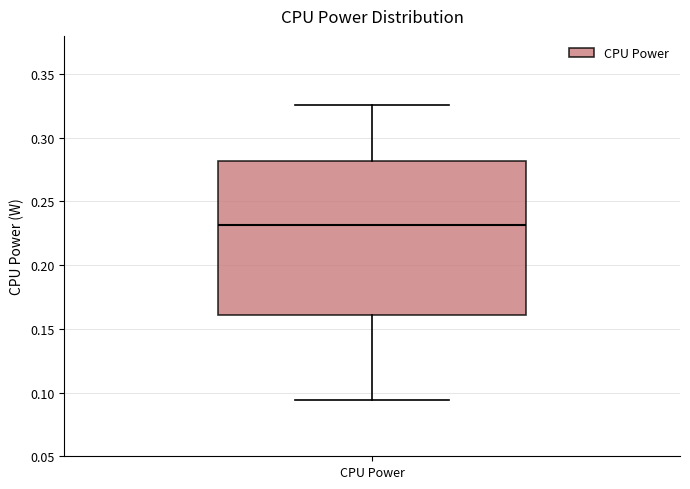

Read this box plot against the y-axis: the position of the median line, the range covered by the box, and the ends of both whiskers. The values are not printed on the chart, so give them approximately, as read against the axis.

median 0.230, box 0.160 to 0.280, whiskers 0.095 to 0.325